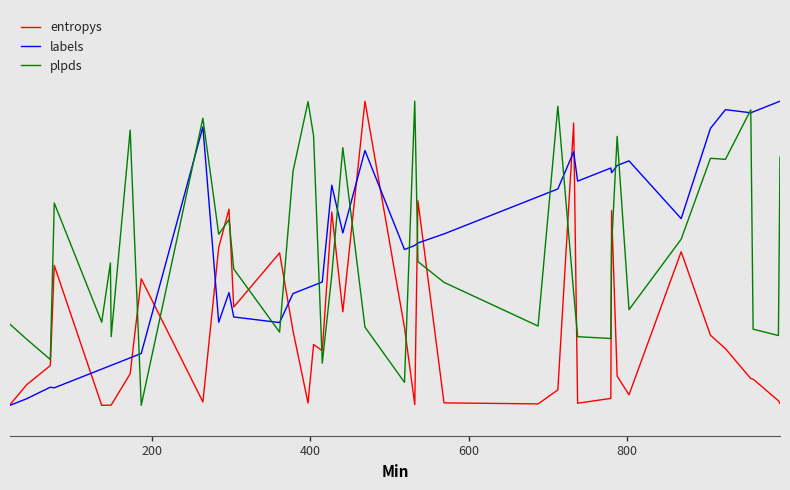

What are all the series names shown in the legend?

entropys, labels, plpds